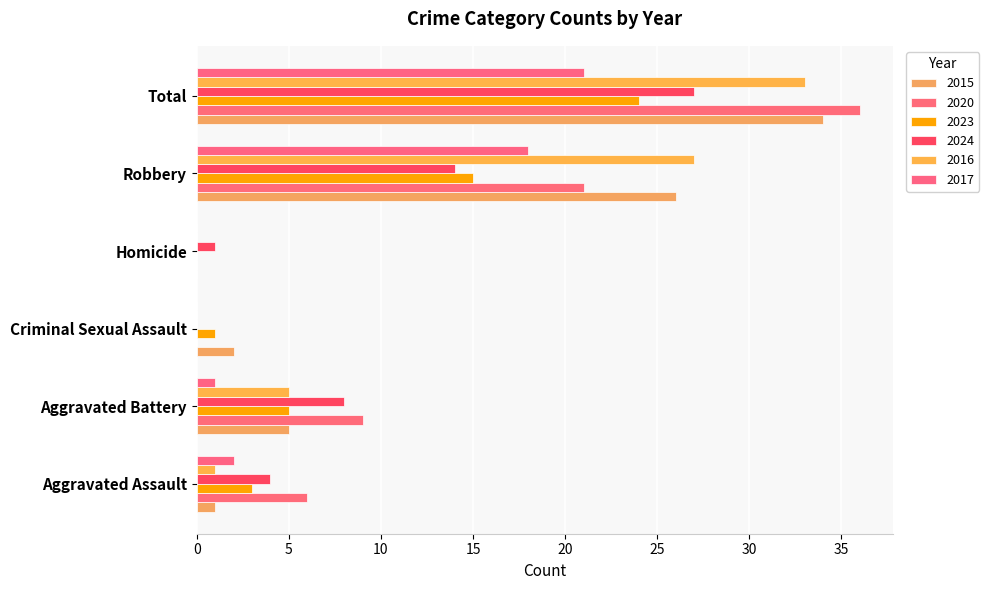

How many data points does each series have?

6